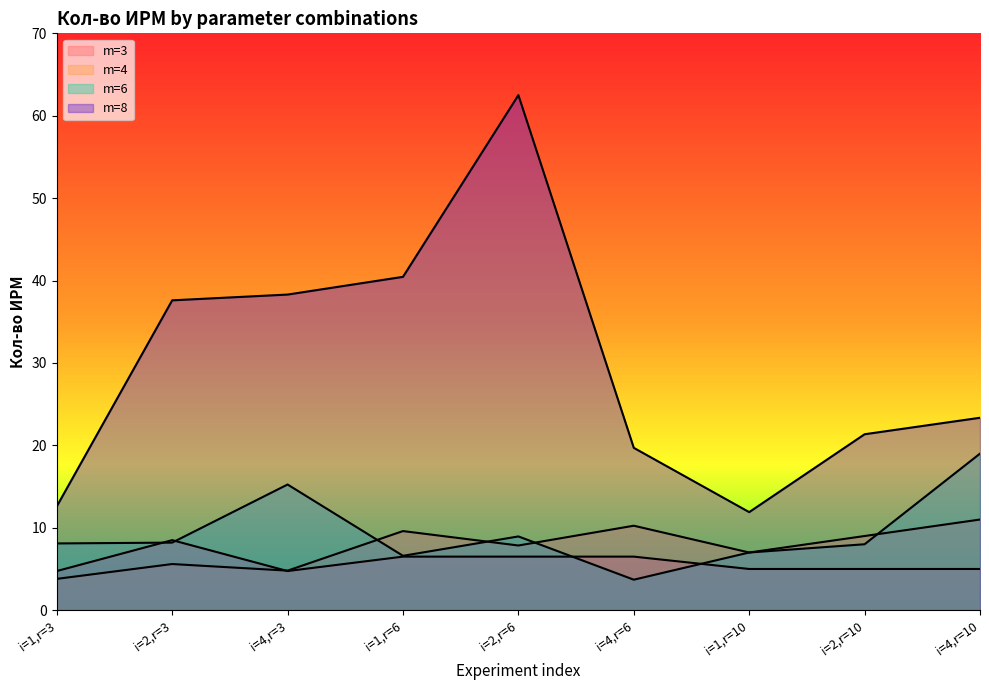

At which label does m=3 reach its peak?

i=2,r=3